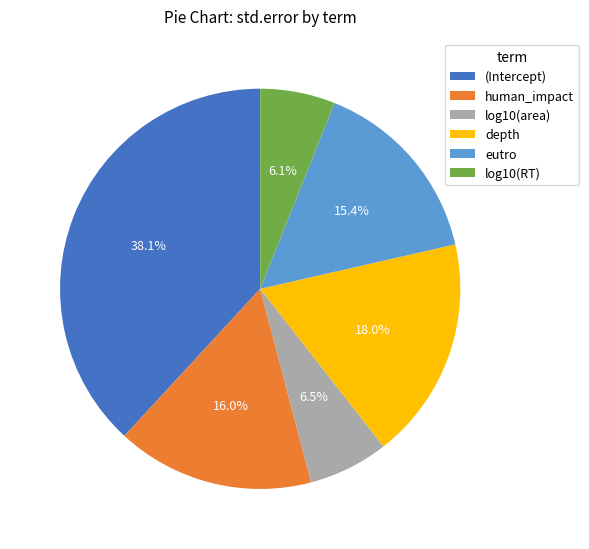

Which slice is the largest?

(Intercept)